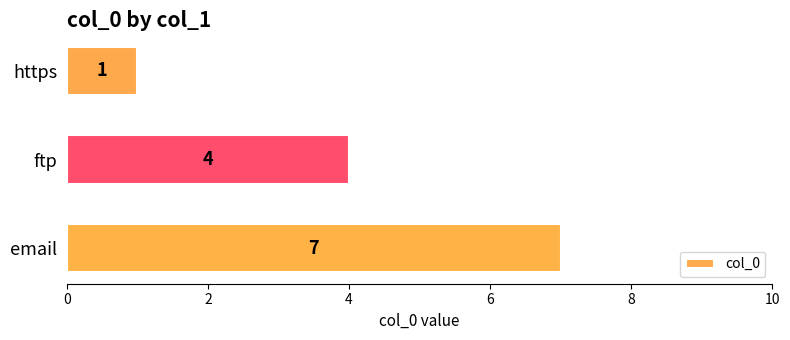

What is the difference between the values at https and ftp?

3